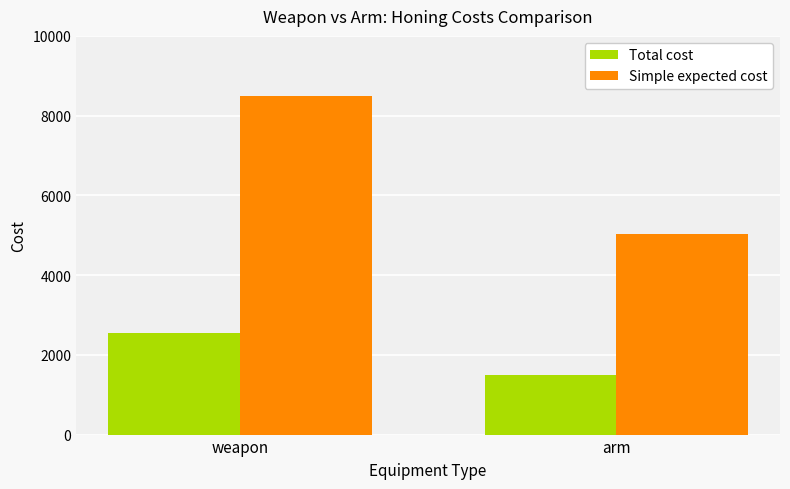

Are the bars horizontal?

No